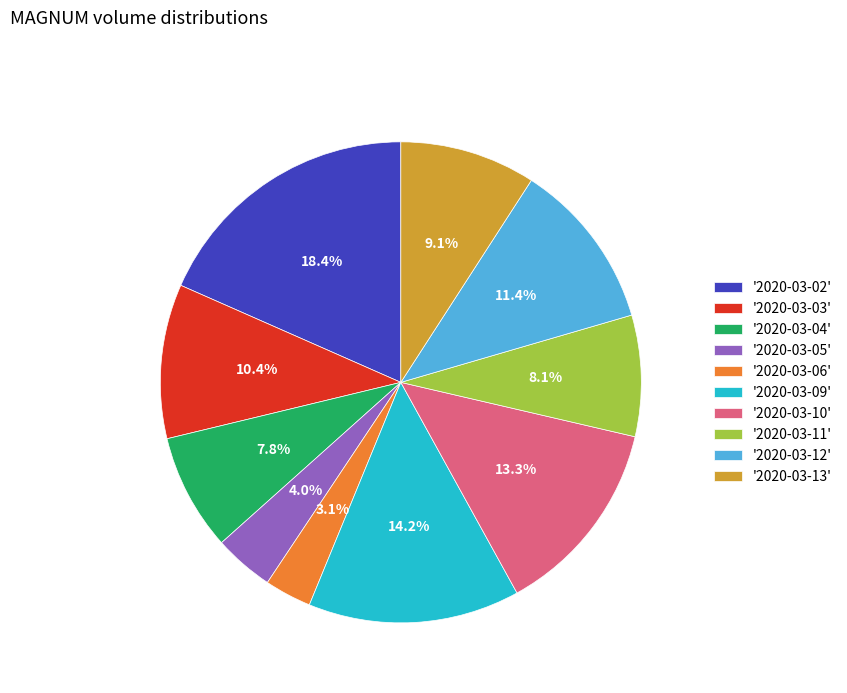

Which category has the smallest portion of the pie?

'2020-03-06'